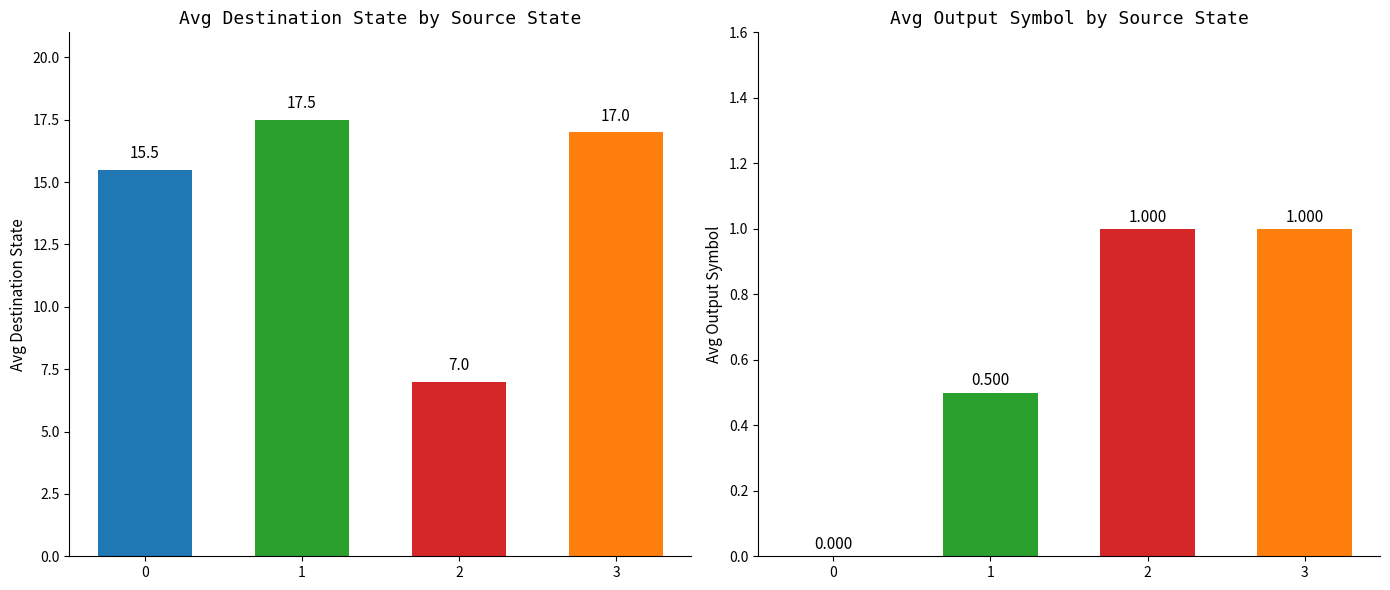

Reading left to right, extract all data points from this chart.

avg destination_state: 0=15.5	1=17.5	2=7.0	3=17.0
avg output_symbol: 0=0.0	1=0.5	2=1.0	3=1.0